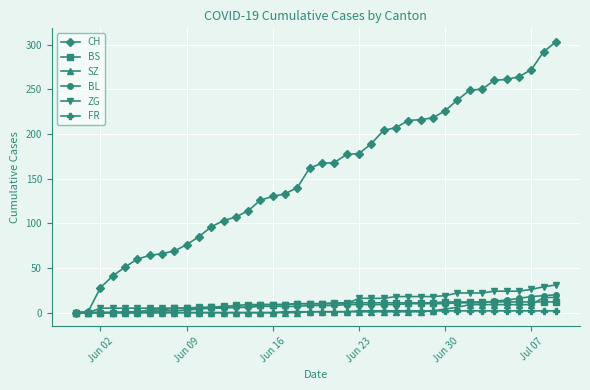

What is the value of the ZG point at the 36th from the left?

24